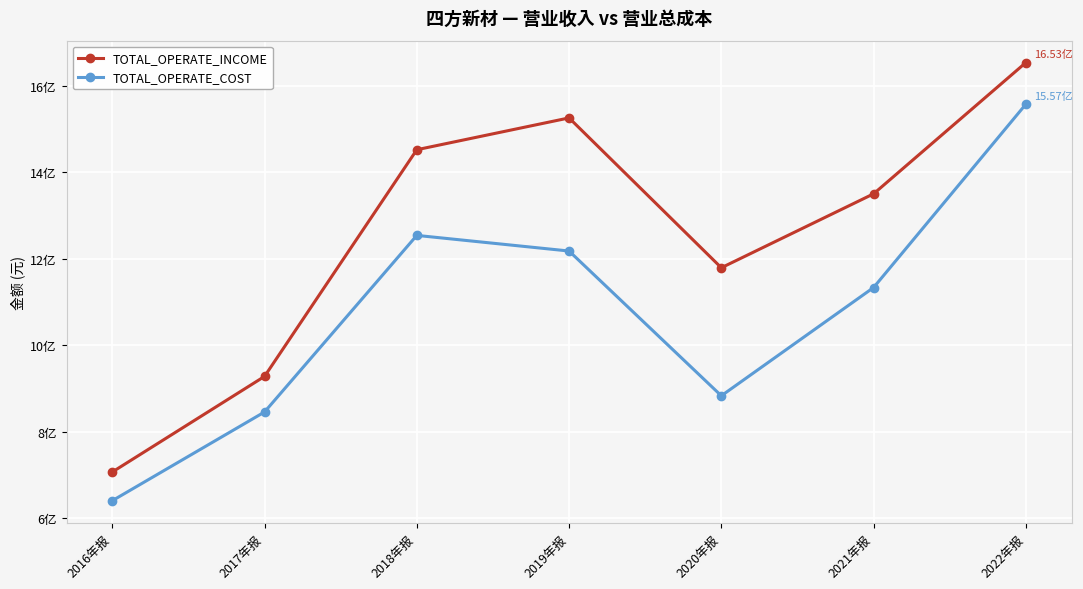

Which series has the largest range (max minus min)?

TOTAL_OPERATE_INCOME